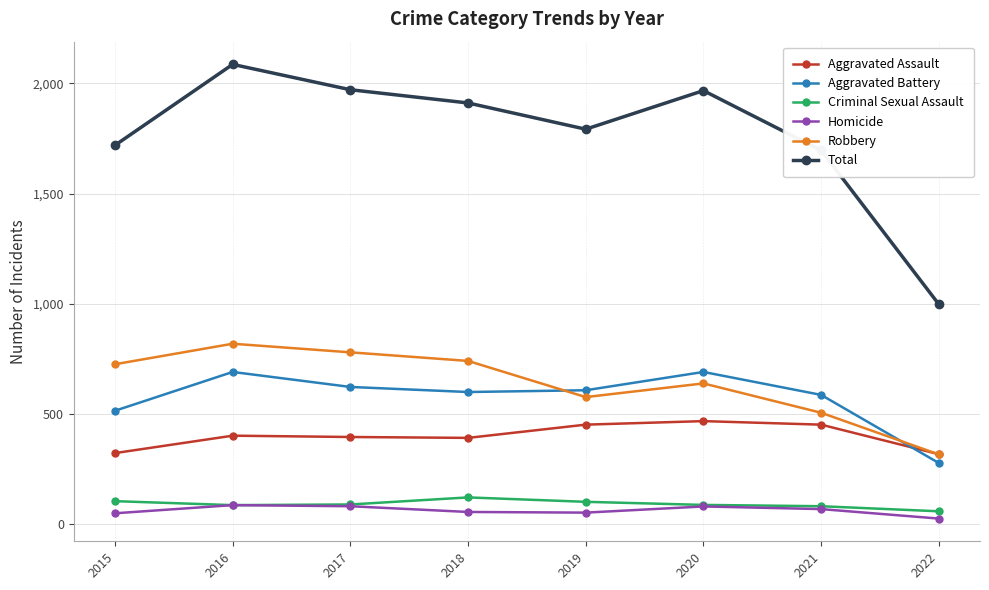

What is the greatest value displayed?

2086